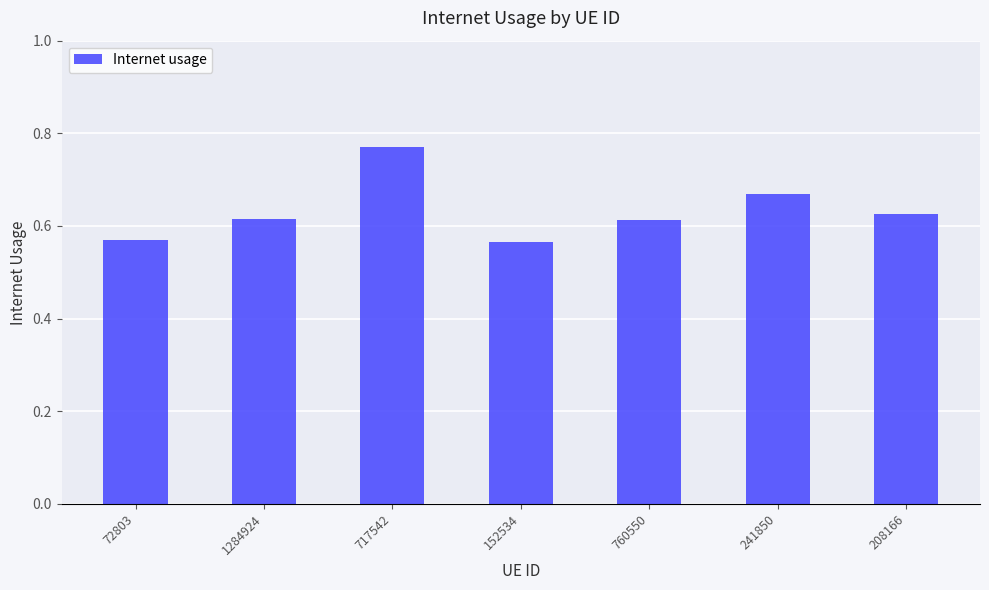

Count the values in the range 0 to 1.

7